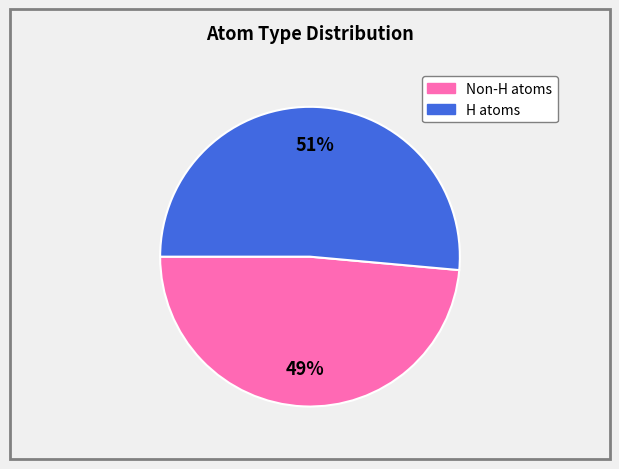

Is there any slice that represents more than half of the pie?

Yes